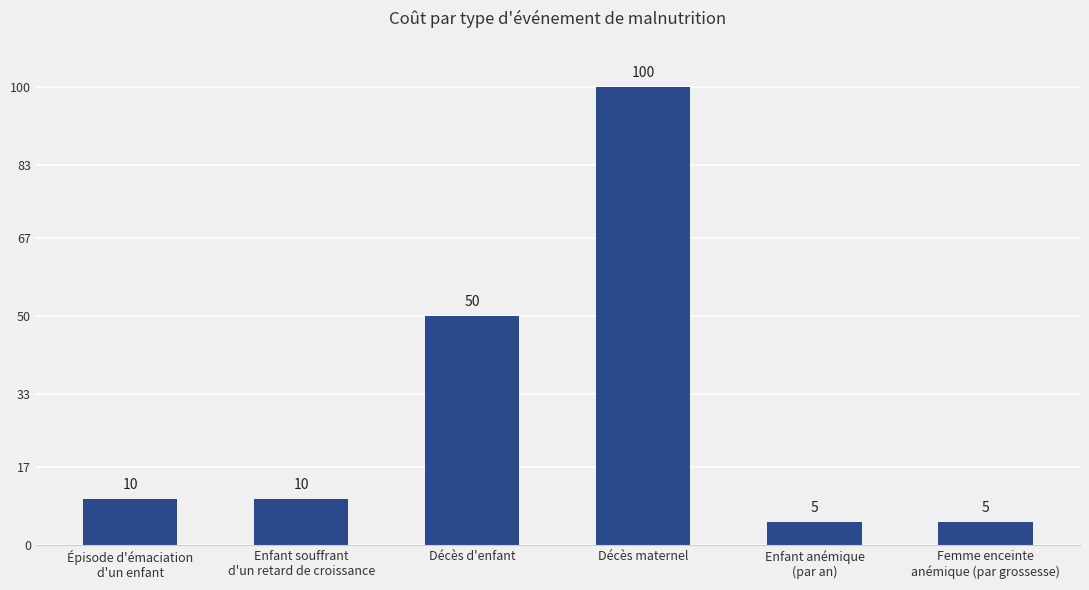

What position from the right is Enfant anémique
(par an)?

2